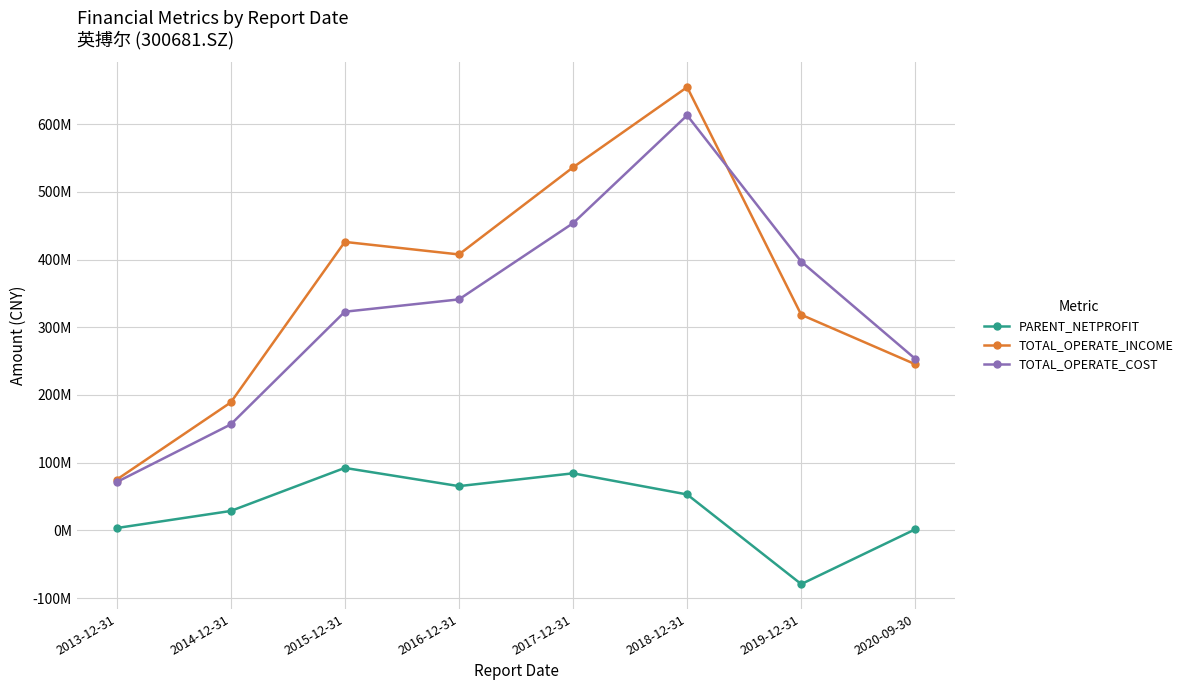

Rank the series by their maximum value, from highest to lowest.

TOTAL_OPERATE_INCOME, TOTAL_OPERATE_COST, PARENT_NETPROFIT